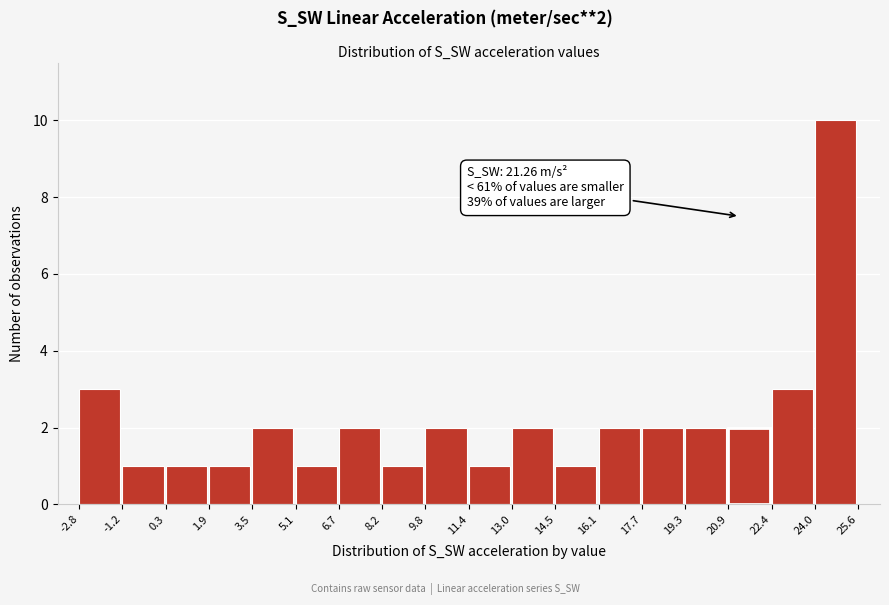

Over which range of the x-axis is the bar tallest?

24.0 to 25.6